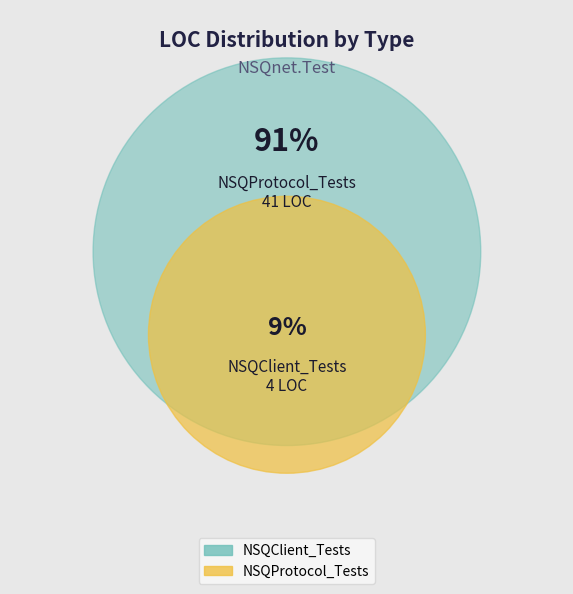

Does NSQProtocol_Tests represent more than half of the total?

Yes